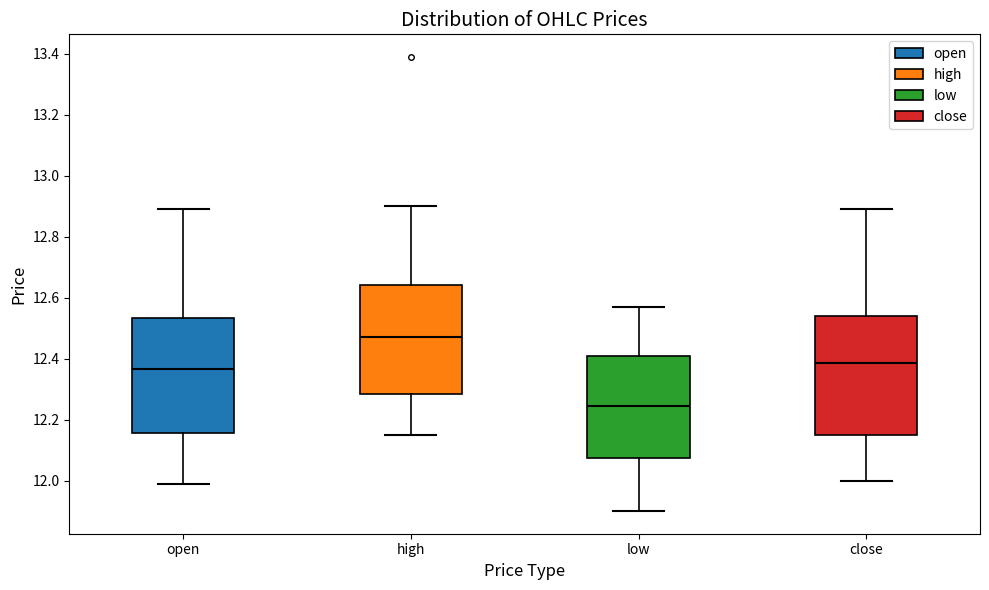

Reading left to right, transcribe this box plot: for each box, give where its median line is, the range the box spans, and where its two whiskers end, as read against the y-axis. The values are not printed on the chart, so give them approximately, as read against the axis.

open: median 12.36, box 12.16 to 12.54, whiskers 12.00 to 12.90
high: median 12.48, box 12.28 to 12.64, whiskers 12.16 to 12.90
low: median 12.24, box 12.08 to 12.42, whiskers 11.90 to 12.58
close: median 12.38, box 12.16 to 12.54, whiskers 12.00 to 12.90